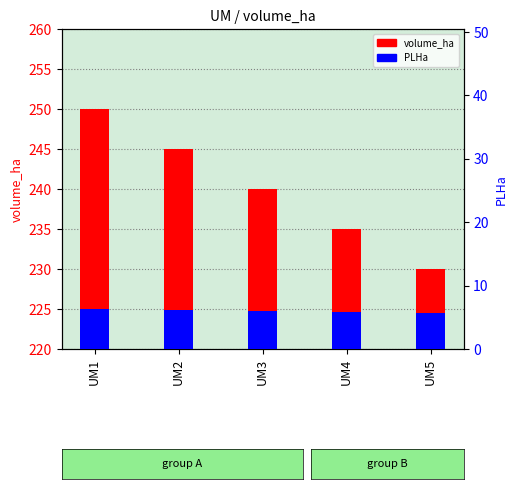

How many groups of bars are there?

5